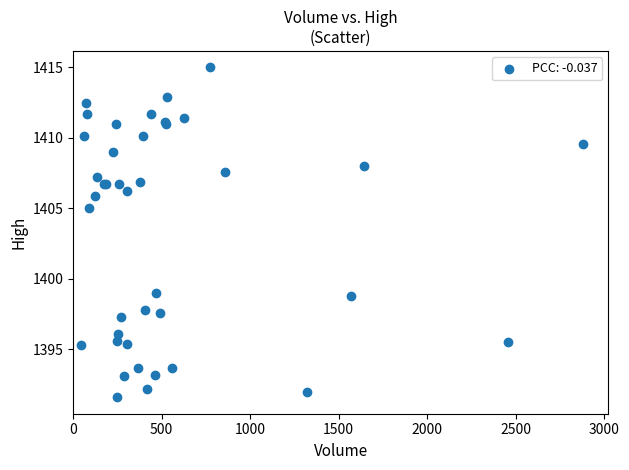

What Y value in the scatter plot is closest to 1403?

1405.0